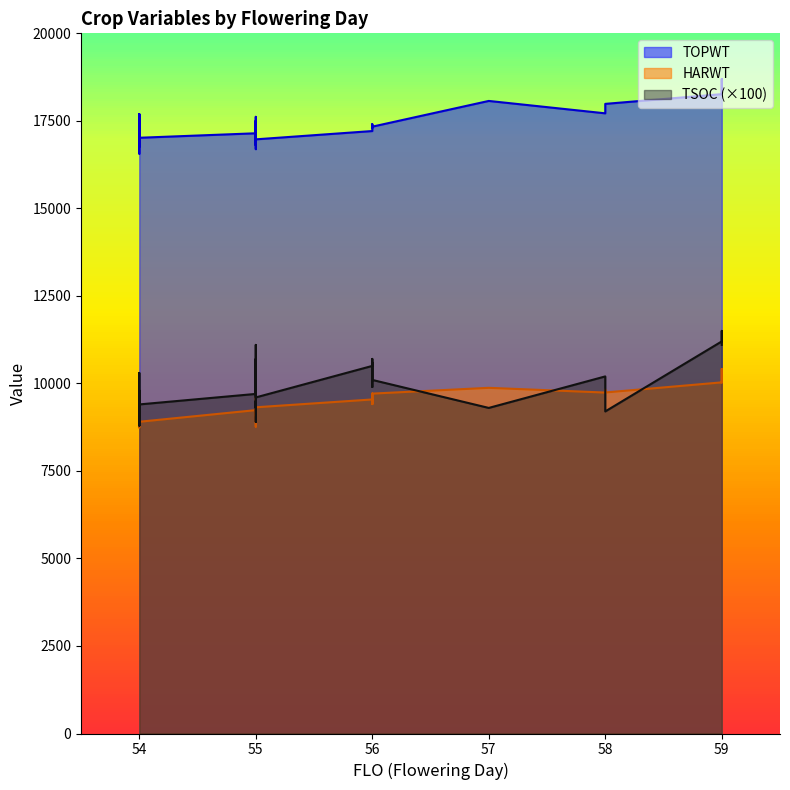

At which category does TSOC reach its first local valley?

3